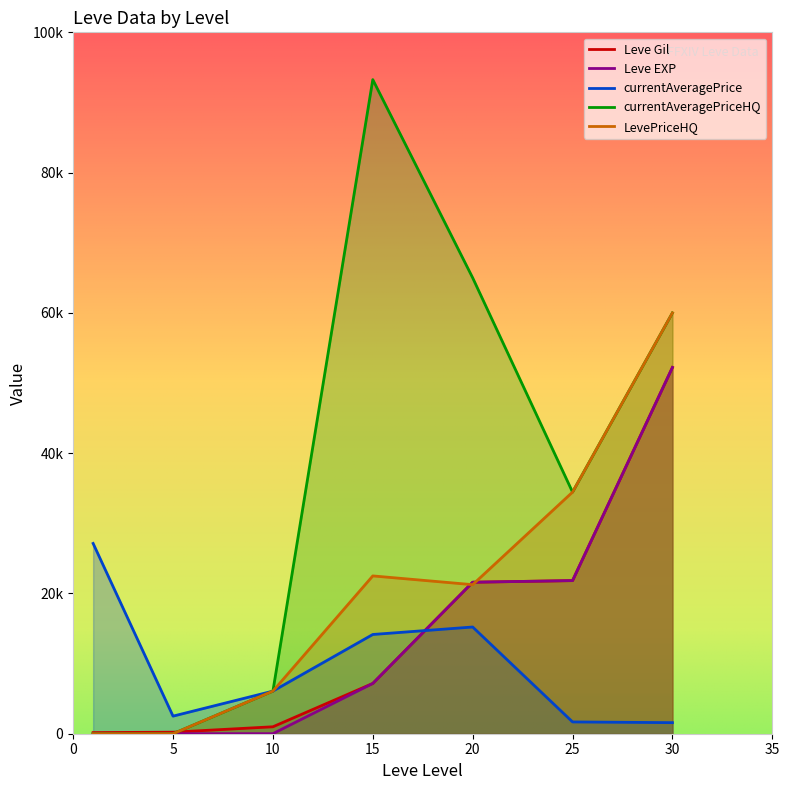

Reading right to left, list all the values displayed in this chart.

Leve Gil: 52220	21830	21600	7170	990	220	160
Leve EXP: 52220	21830	21600	7170	9	5	1
currentAveragePrice: 1578	1680	15215	14149	6075	2507	27128
currentAveragePriceHQ: 59999	34449	65000	93257	6075	0	0
LevePriceHQ: 59999	34449	21250	22500	6075	0	0